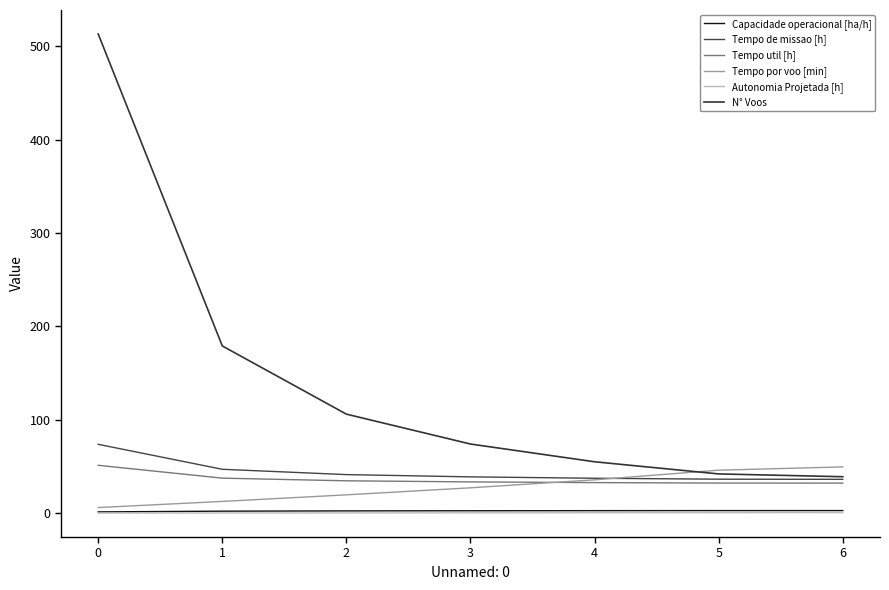

How many values in the Tempo de missao [h] series are below 38?

3